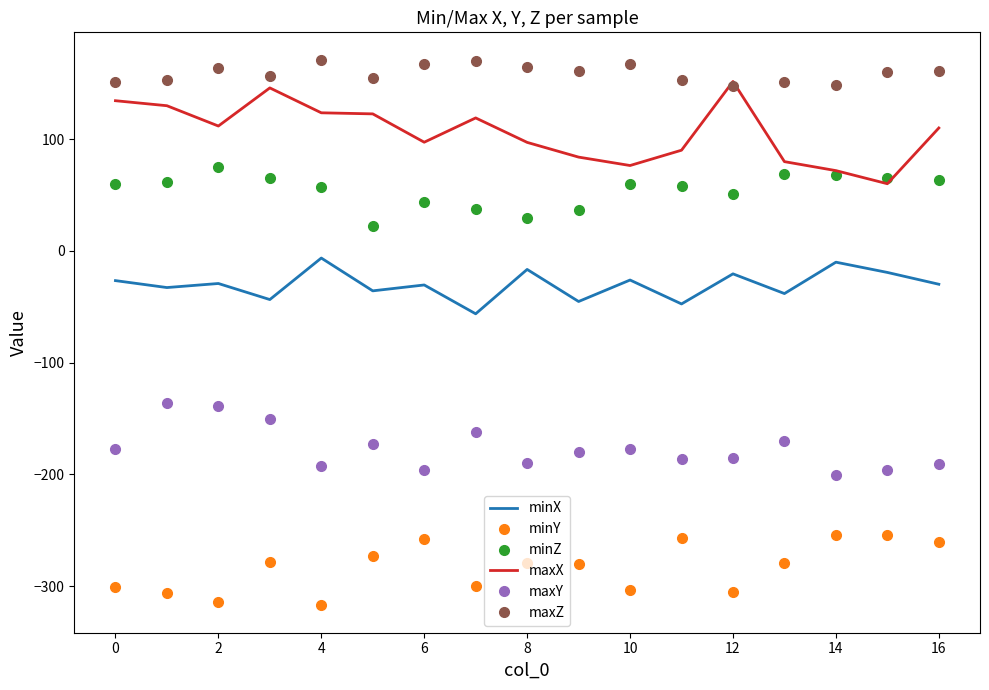

True or false: minZ has more than 2 interior local peaks.

True